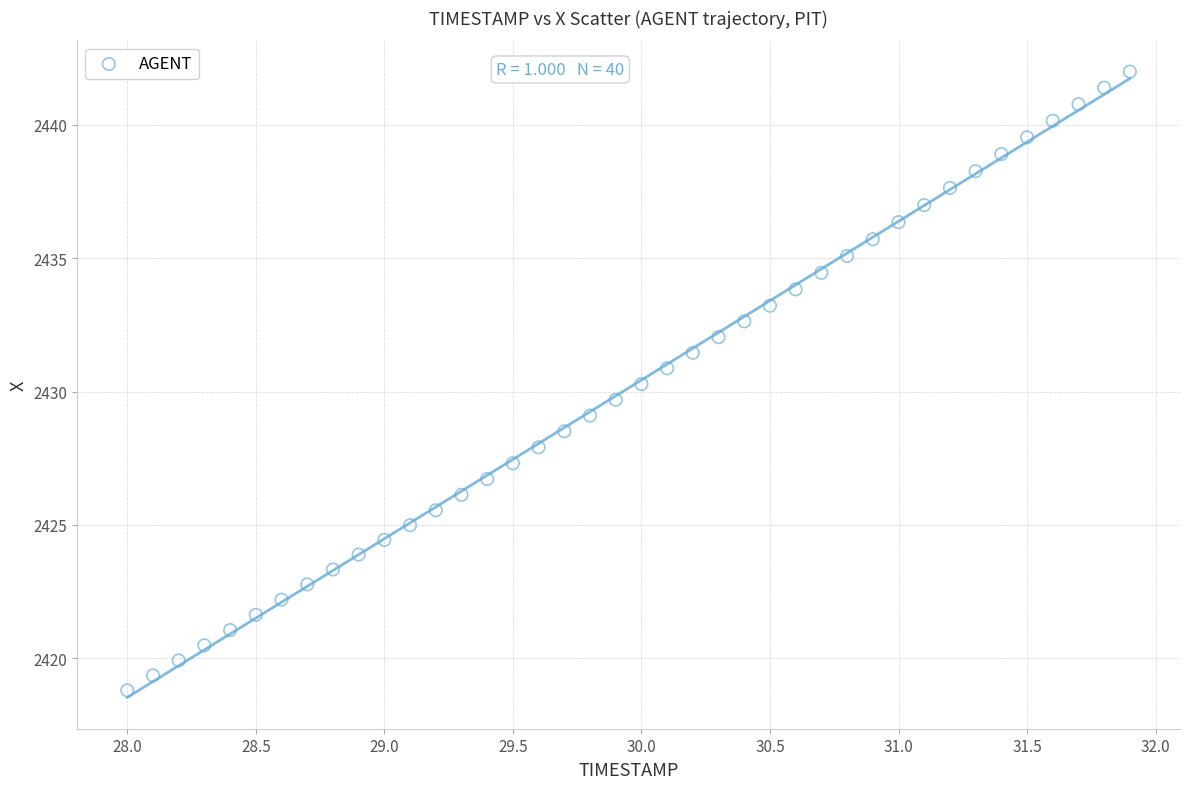

What is the range of X values (max minus min)?

3.9